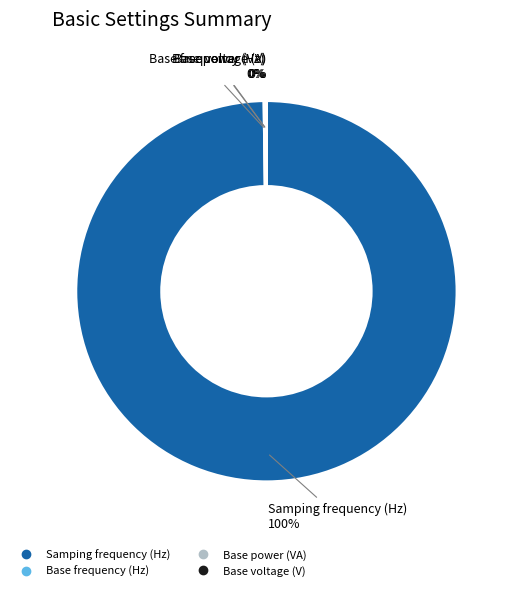

To the nearest percent, what is the difference between the largest and smallest slice percentages?

100%